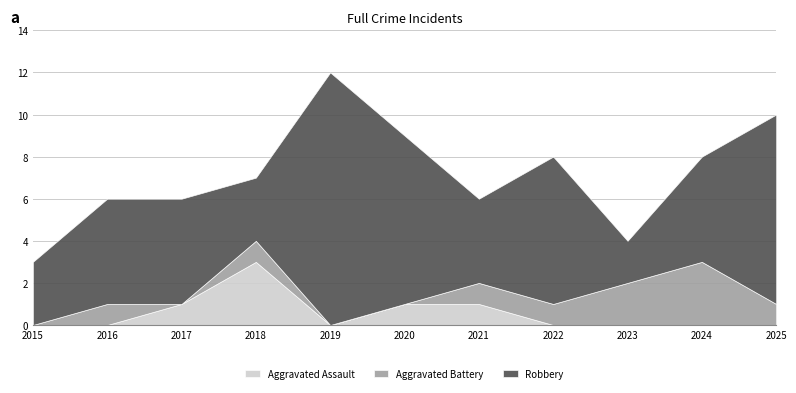

How many intersections are there between Aggravated Battery and Aggravated Assault?

1